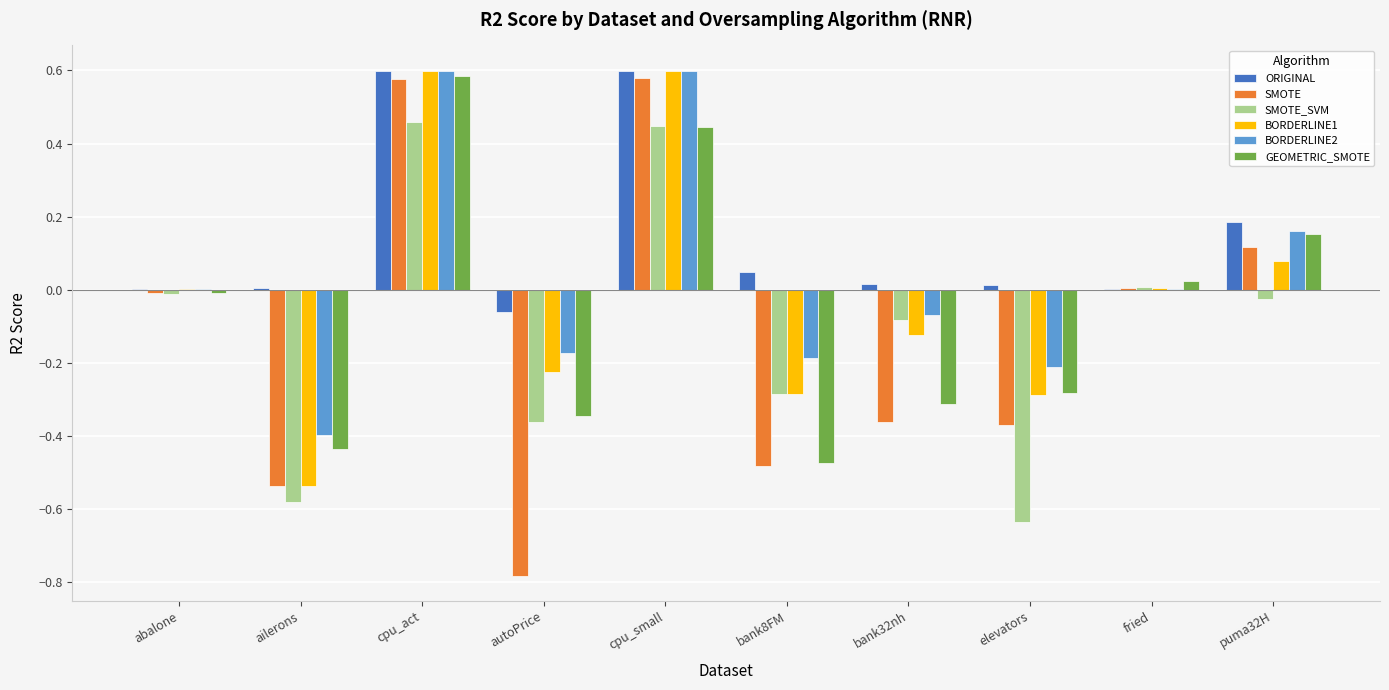

How many categories are shown in the chart?

10